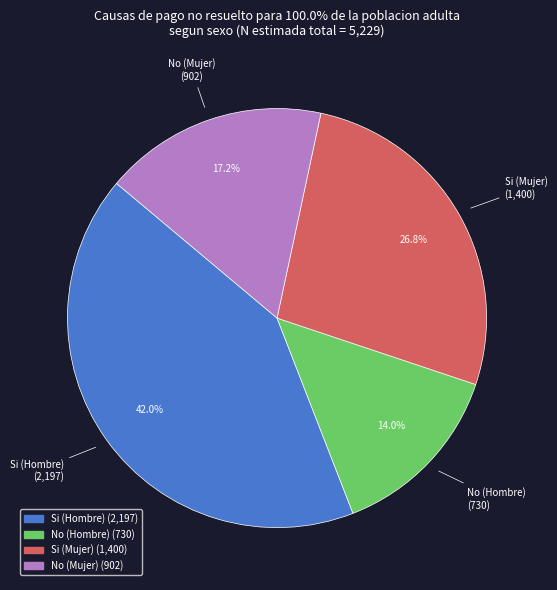

Which slice is the smallest?

No (Hombre)